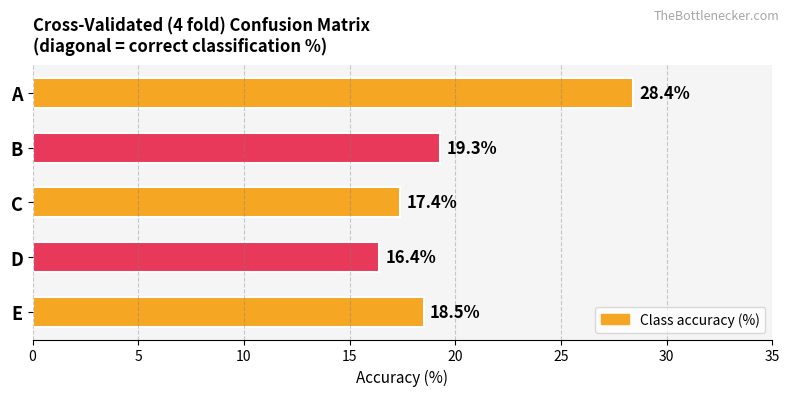

What is the ratio of the value at B to the value at A?

0.7